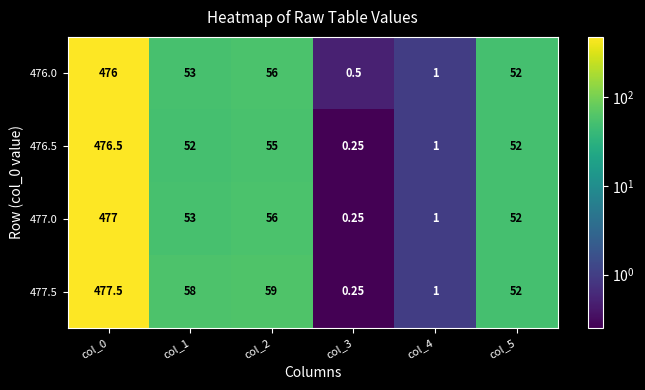

Which series has the widest spread of values?

477.5